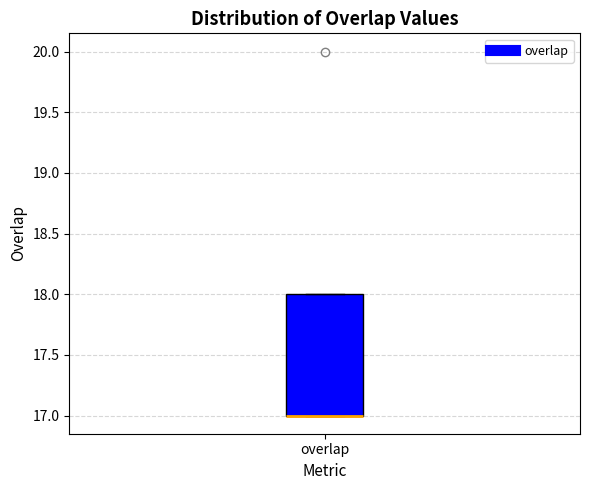

Transcribe this box plot: give where the median line is, the range the box spans, and where the two whiskers end, as read against the y-axis. The values are not printed on the chart, so give them approximately, as read against the axis.

median 17 (drawn on the box's lower edge), box 17 to 18, whiskers 17 to 18